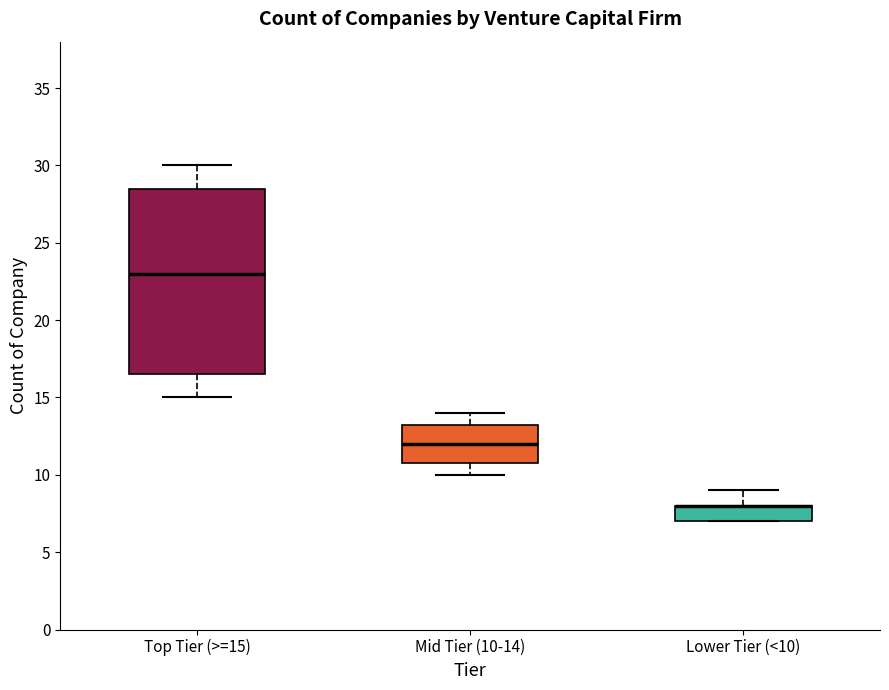

Where does the upper whisker of the box for Mid Tier (10-14) end on the y-axis? The values are not printed on the chart, so give them approximately, as read against the axis.

14.0